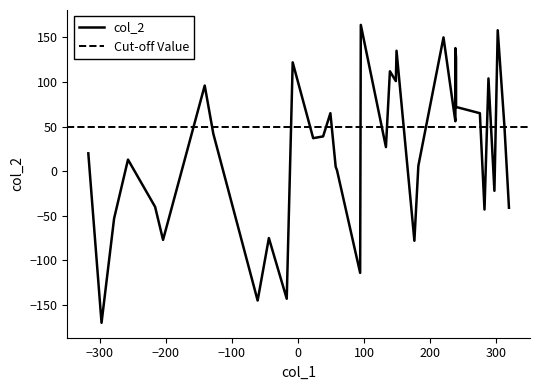

Where is the first local maximum?

2